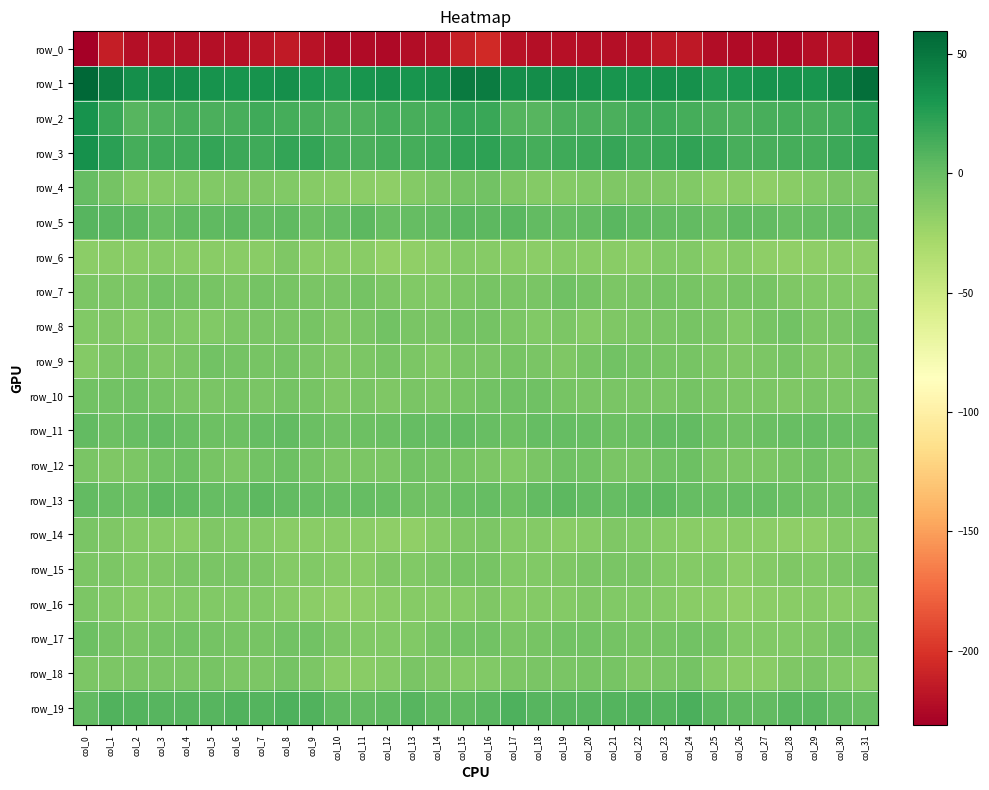

Which series has the widest spread of values?

row_1